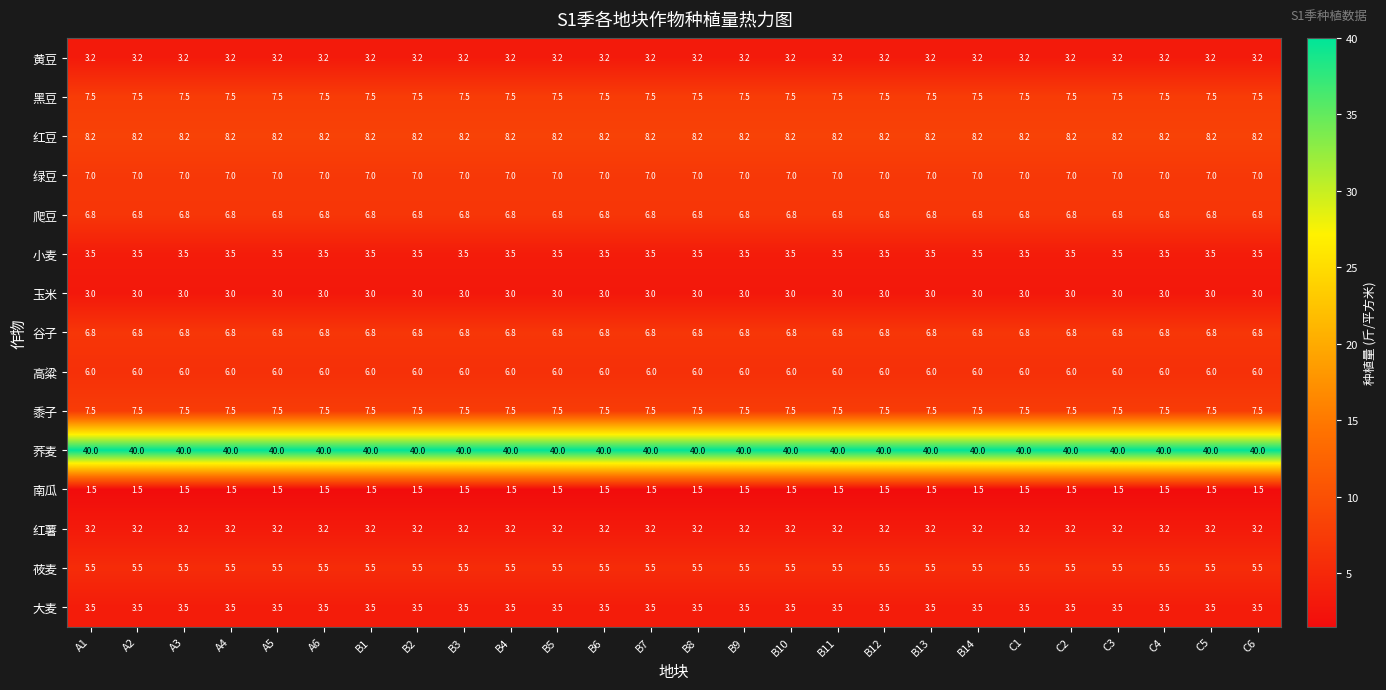

What is the spread (max minus min) of values at A2?

38.5